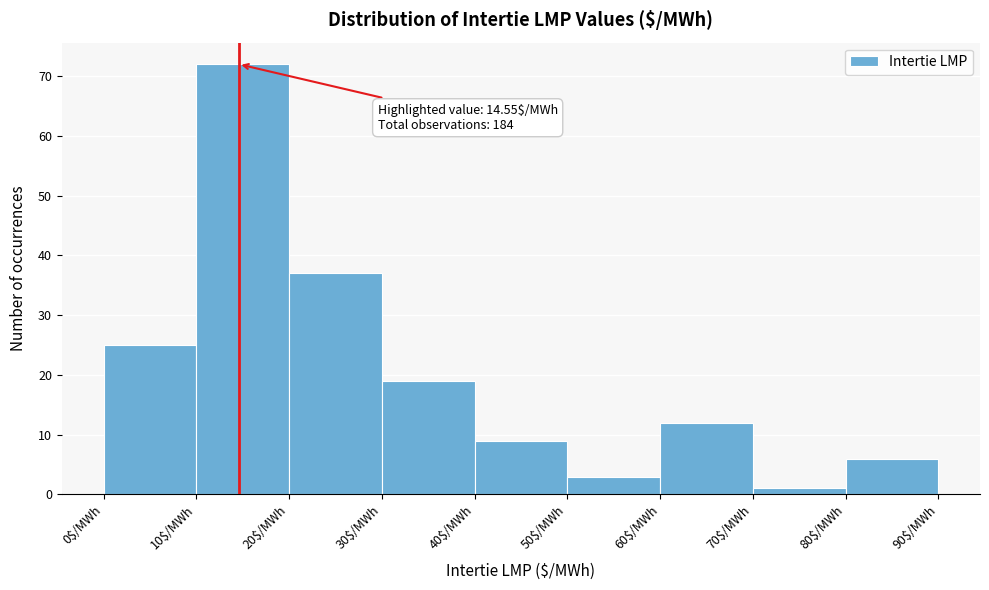

Which range on the x-axis has the tallest bar?

10 to 20